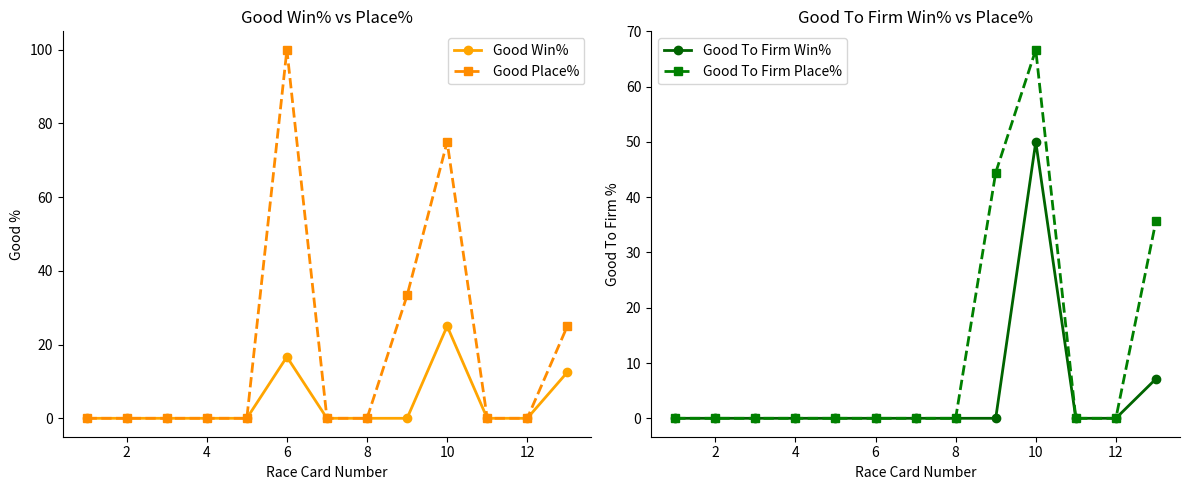

What is the sum of all Good Place% values?

233.3